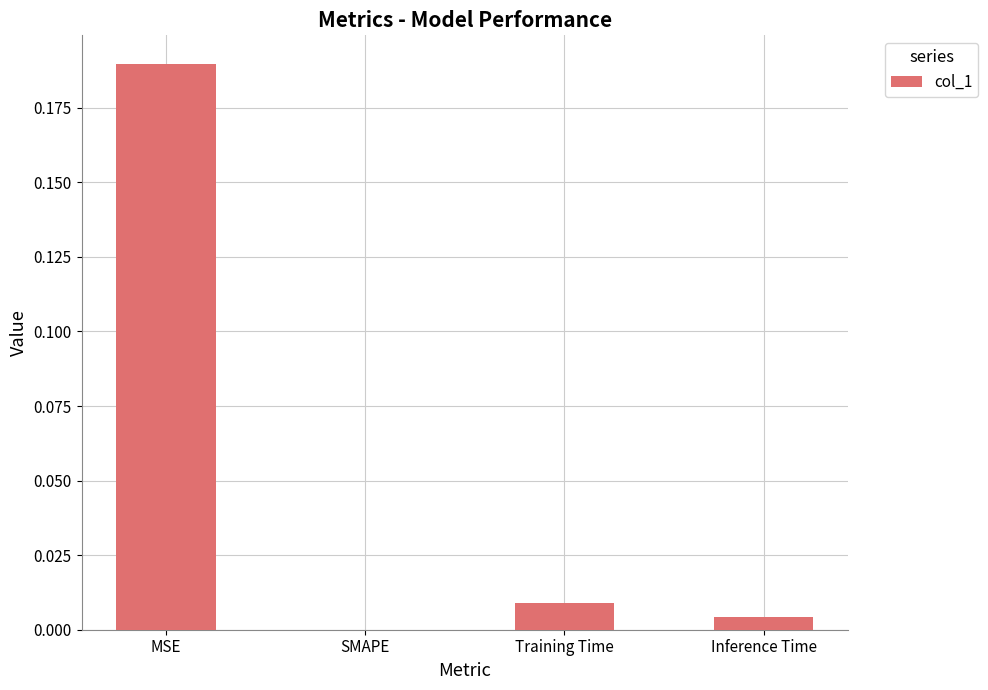

Which category has the highest value across all series?

MSE